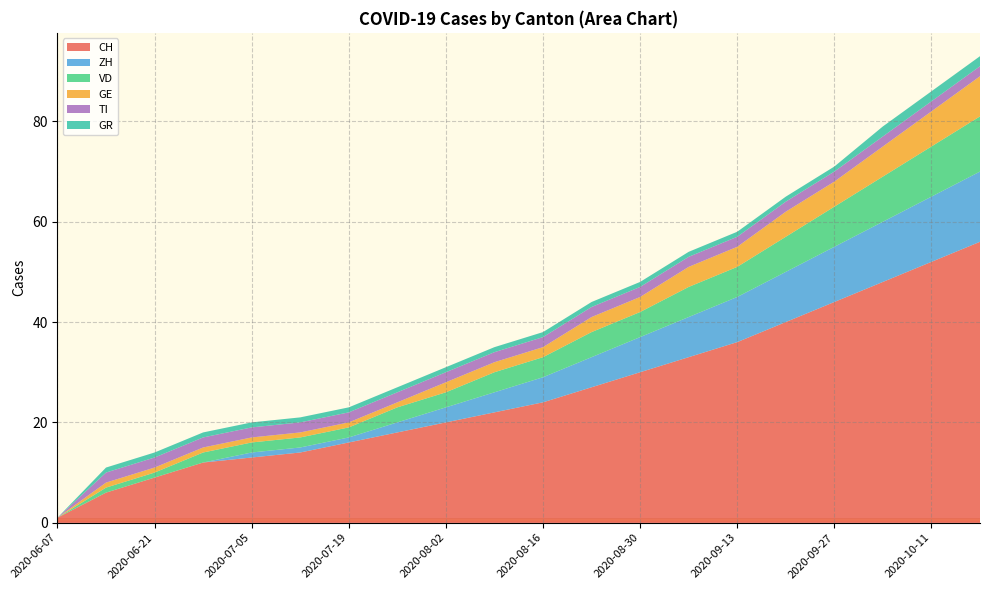

Reading left to right, extract all data points from this chart.

CH: 2020-06-07=1	2020-06-14=6	2020-06-21=9	2020-06-28=12	2020-07-05=13	2020-07-12=14	2020-07-19=16	2020-07-26=18	2020-08-02=20	2020-08-09=22	2020-08-16=24	2020-08-23=27	2020-08-30=30	2020-09-06=33	2020-09-13=36	2020-09-20=40	2020-09-27=44	2020-10-04=48	2020-10-11=52	2020-10-18=56
ZH: 2020-06-07=0	2020-06-14=0	2020-06-21=0	2020-06-28=0	2020-07-05=1	2020-07-12=1	2020-07-19=1	2020-07-26=2	2020-08-02=3	2020-08-09=4	2020-08-16=5	2020-08-23=6	2020-08-30=7	2020-09-06=8	2020-09-13=9	2020-09-20=10	2020-09-27=11	2020-10-04=12	2020-10-11=13	2020-10-18=14
VD: 2020-06-07=0	2020-06-14=1	2020-06-21=1	2020-06-28=2	2020-07-05=2	2020-07-12=2	2020-07-19=2	2020-07-26=3	2020-08-02=3	2020-08-09=4	2020-08-16=4	2020-08-23=5	2020-08-30=5	2020-09-06=6	2020-09-13=6	2020-09-20=7	2020-09-27=8	2020-10-04=9	2020-10-11=10	2020-10-18=11
GE: 2020-06-07=0	2020-06-14=1	2020-06-21=1	2020-06-28=1	2020-07-05=1	2020-07-12=1	2020-07-19=1	2020-07-26=1	2020-08-02=2	2020-08-09=2	2020-08-16=2	2020-08-23=3	2020-08-30=3	2020-09-06=4	2020-09-13=4	2020-09-20=5	2020-09-27=5	2020-10-04=6	2020-10-11=7	2020-10-18=8
TI: 2020-06-07=0	2020-06-14=2	2020-06-21=2	2020-06-28=2	2020-07-05=2	2020-07-12=2	2020-07-19=2	2020-07-26=2	2020-08-02=2	2020-08-09=2	2020-08-16=2	2020-08-23=2	2020-08-30=2	2020-09-06=2	2020-09-13=2	2020-09-20=2	2020-09-27=2	2020-10-04=2	2020-10-11=2	2020-10-18=2
GR: 2020-06-07=0	2020-06-14=1	2020-06-21=1	2020-06-28=1	2020-07-05=1	2020-07-12=1	2020-07-19=1	2020-07-26=1	2020-08-02=1	2020-08-09=1	2020-08-16=1	2020-08-23=1	2020-08-30=1	2020-09-06=1	2020-09-13=1	2020-09-20=1	2020-09-27=1	2020-10-04=2	2020-10-11=2	2020-10-18=2